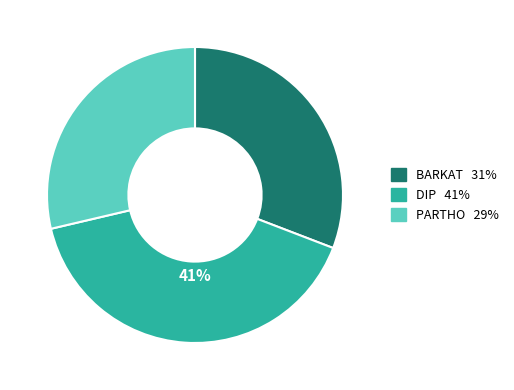

Combined, do PARTHO and DIP account for over 50%?

Yes